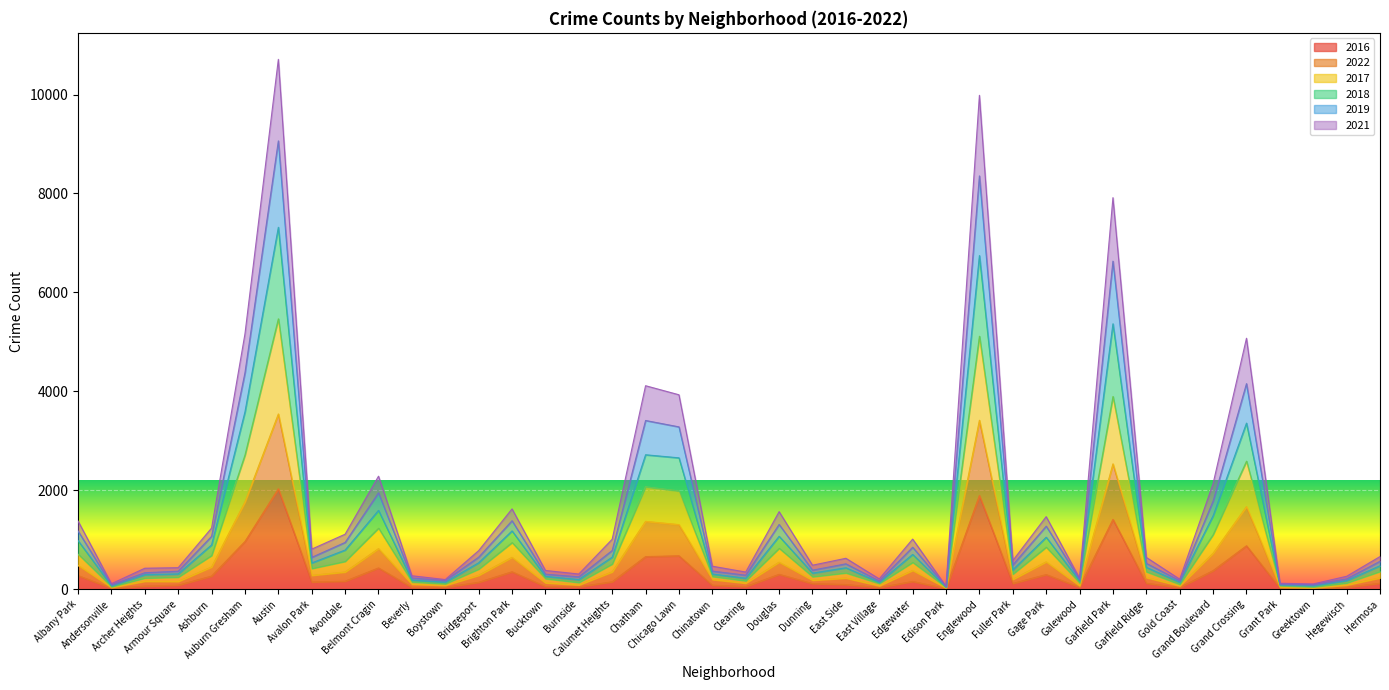

True or false: 2019 has more than 2 interior local peaks.

True